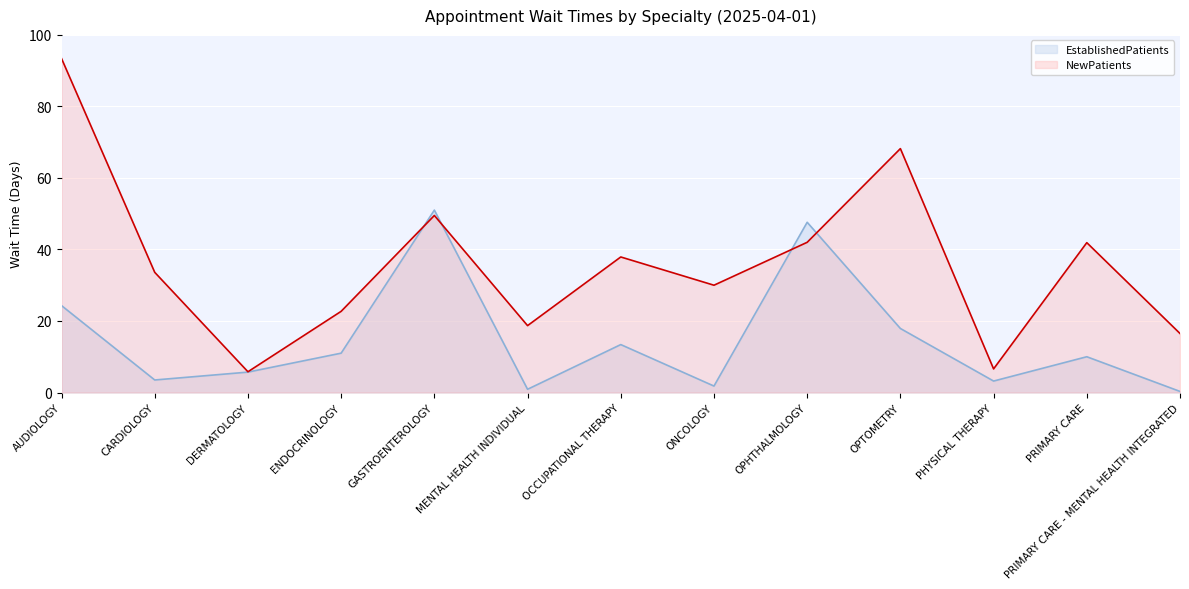

How many distinct data groups are displayed?

2